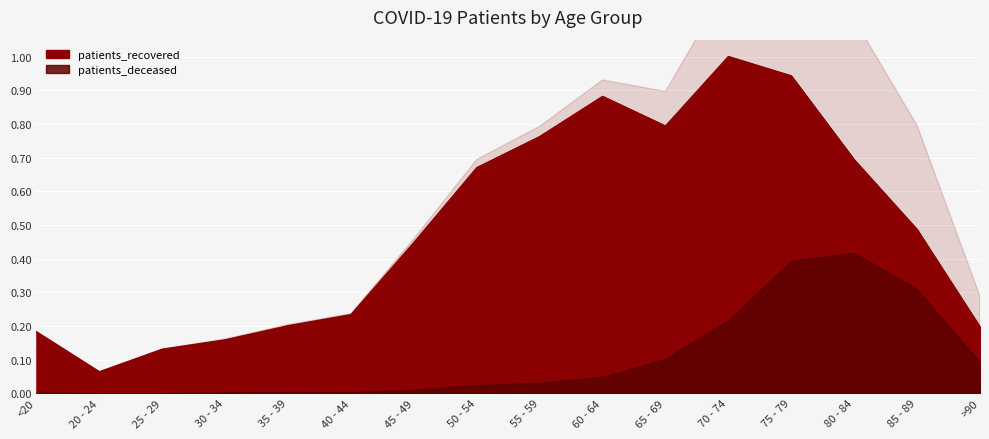

Between 25 - 29 and 65 - 69, which is larger?

65 - 69